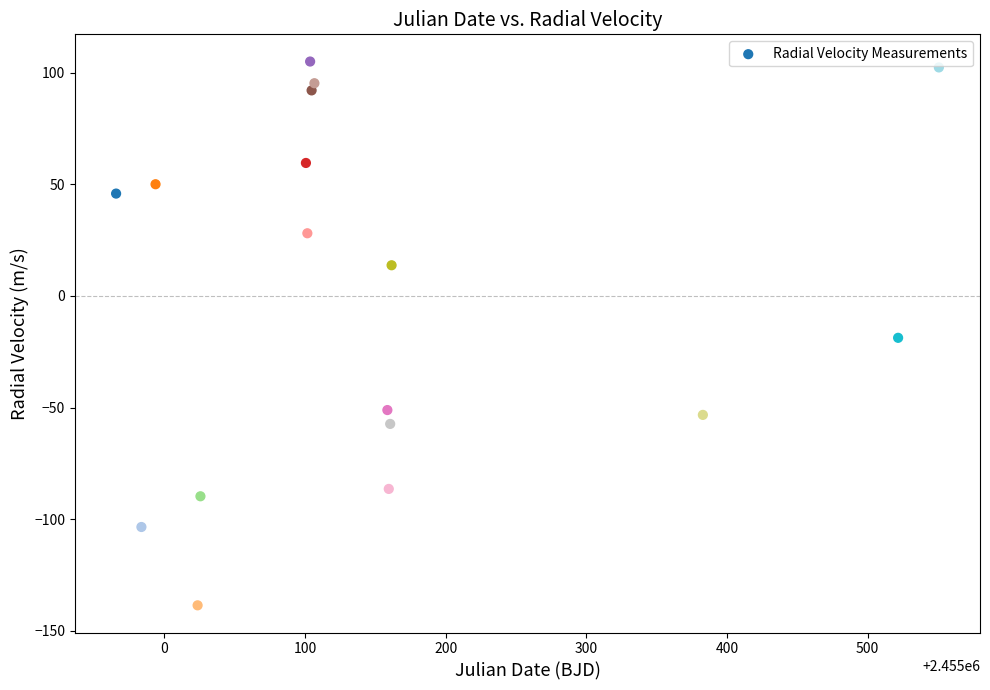

What Y value in the scatter plot is closest to -16?

-18.8